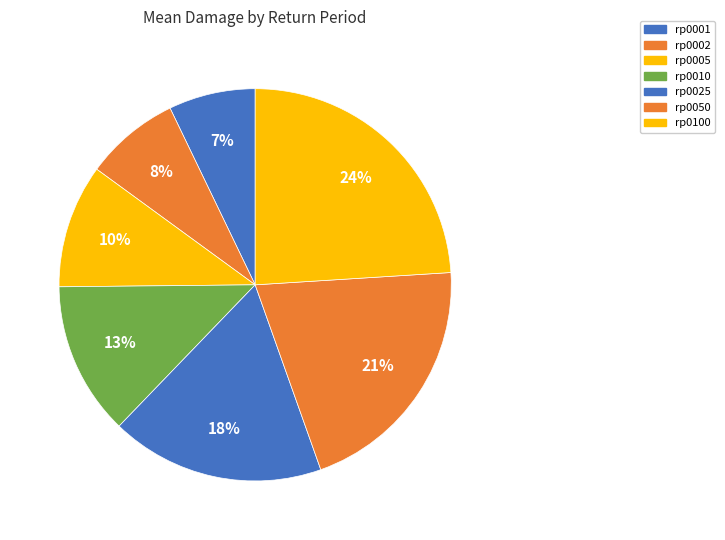

How many segments does this pie chart have?

7